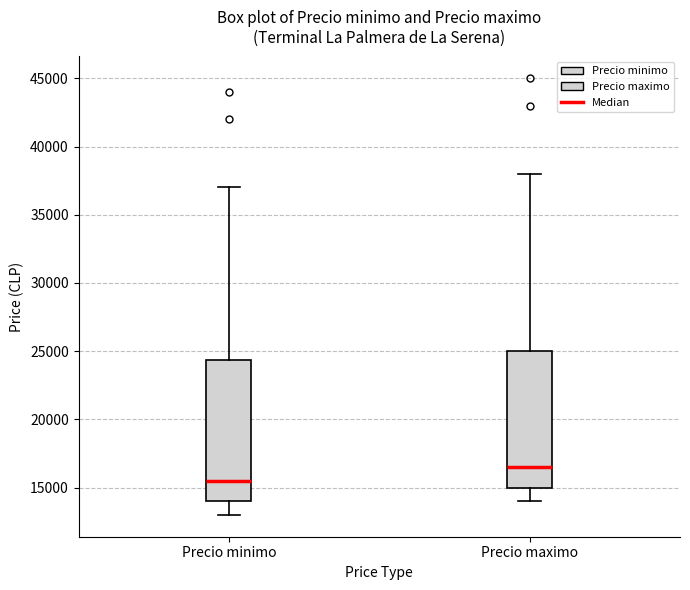

Where does the lower whisker of the box for Precio maximo end on the y-axis? The values are not printed on the chart, so give them approximately, as read against the axis.

14000